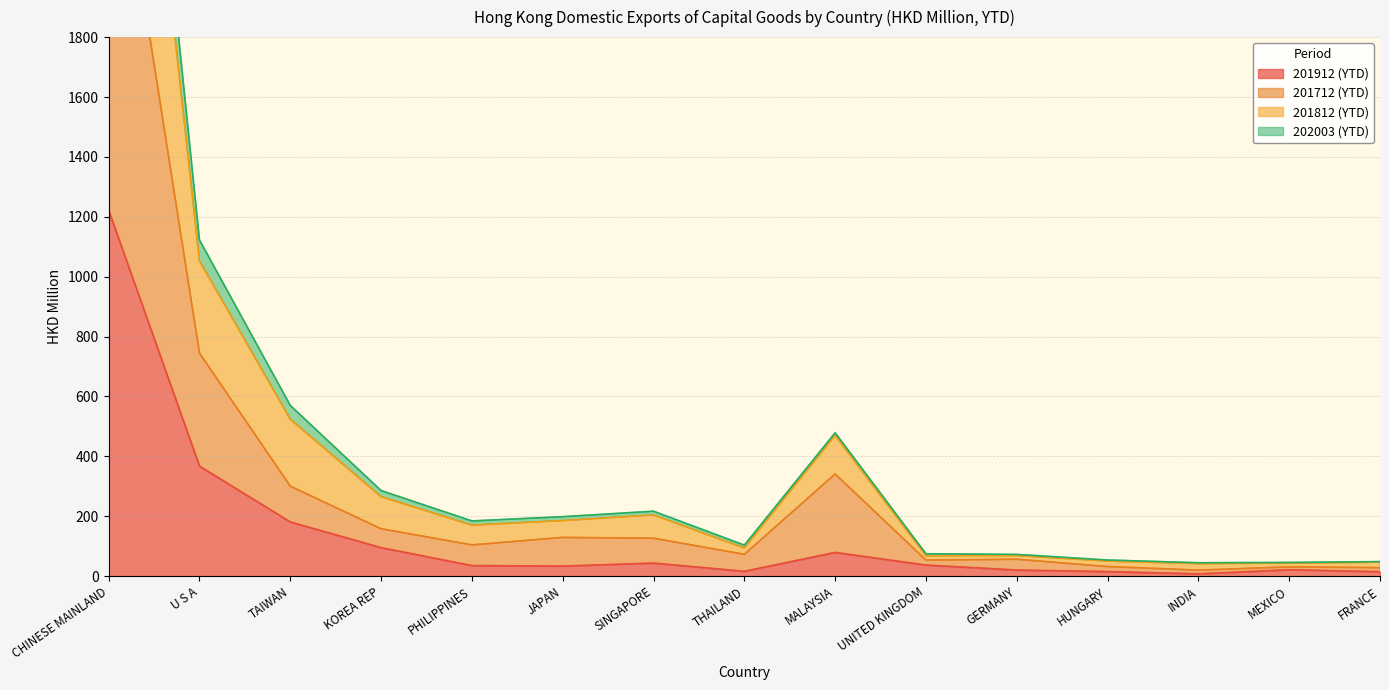

What is the maximum value for 201912 (YTD)?

1221.7